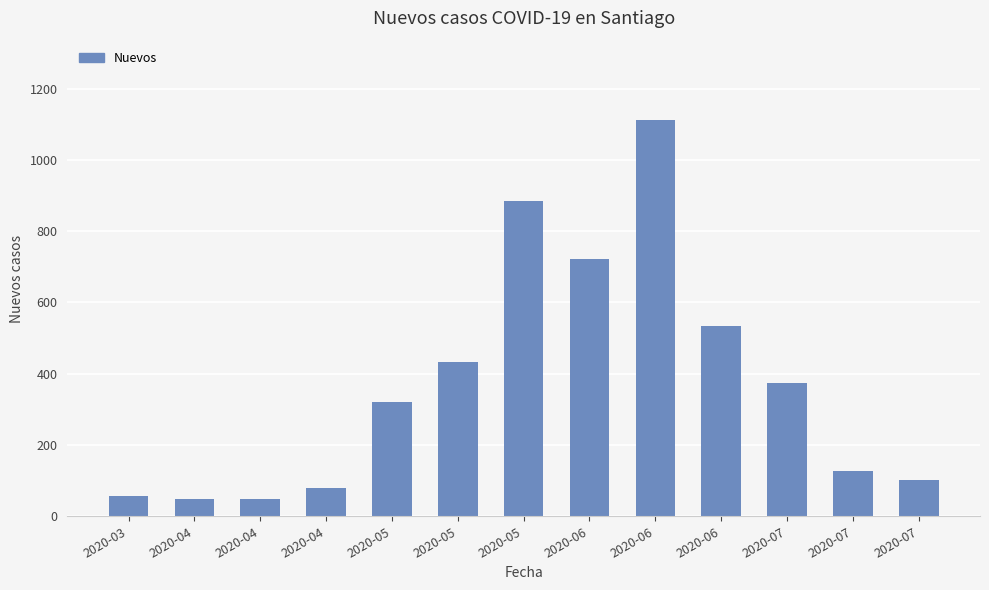

Does the chart contain stacked bars?

No